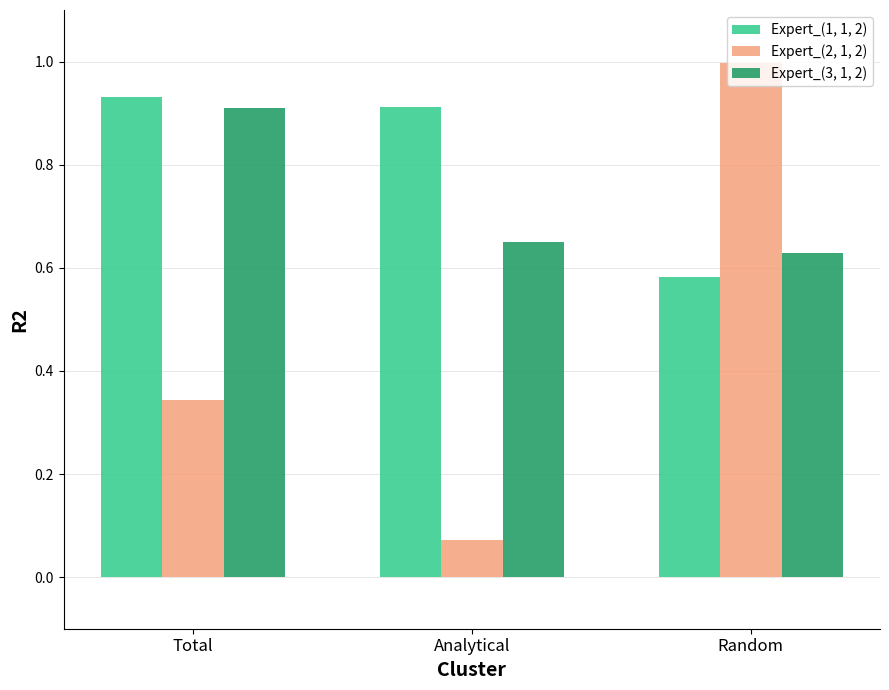

Rank the series by their maximum value, from lowest to highest.

Expert_(3, 1, 2), Expert_(1, 1, 2), Expert_(2, 1, 2)